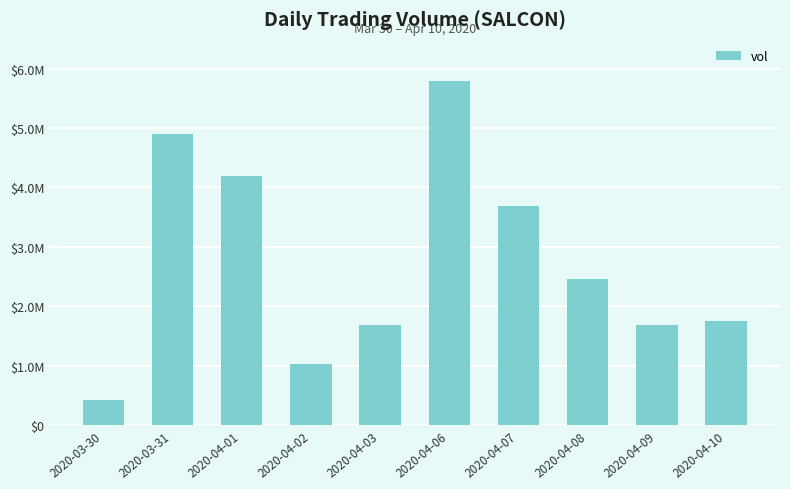

What is the label of the 3rd bar from the right?

2020-04-08